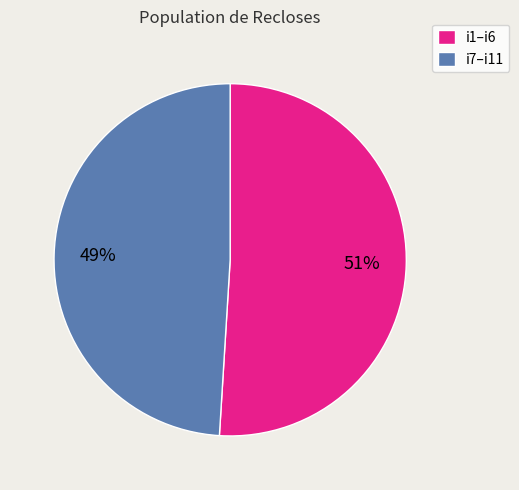

What percentage is the i1–i6 slice, to the nearest percent?

51%